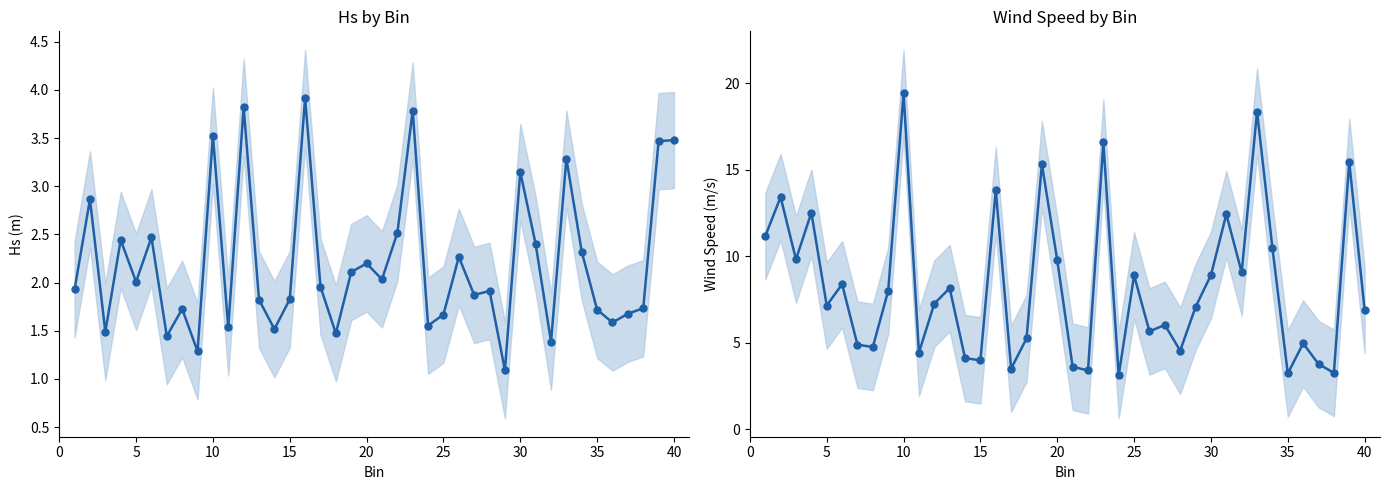

At how many categories does at least one series exceed 14?

5